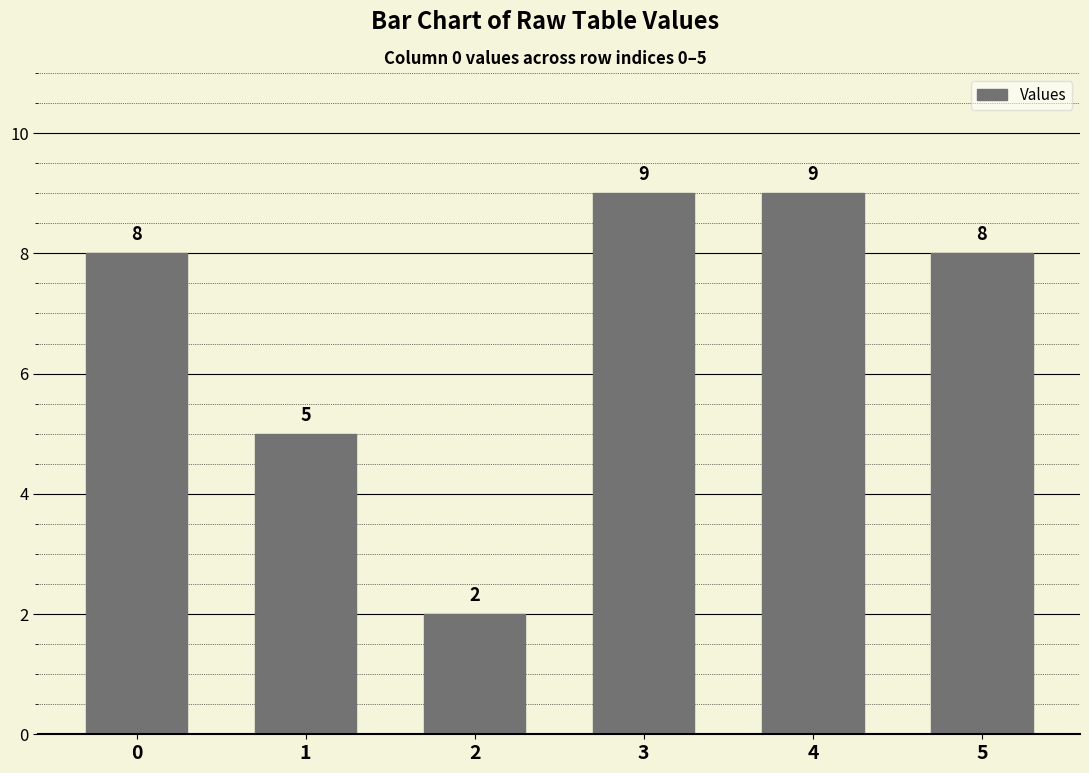

How many distinct data groups are displayed?

1